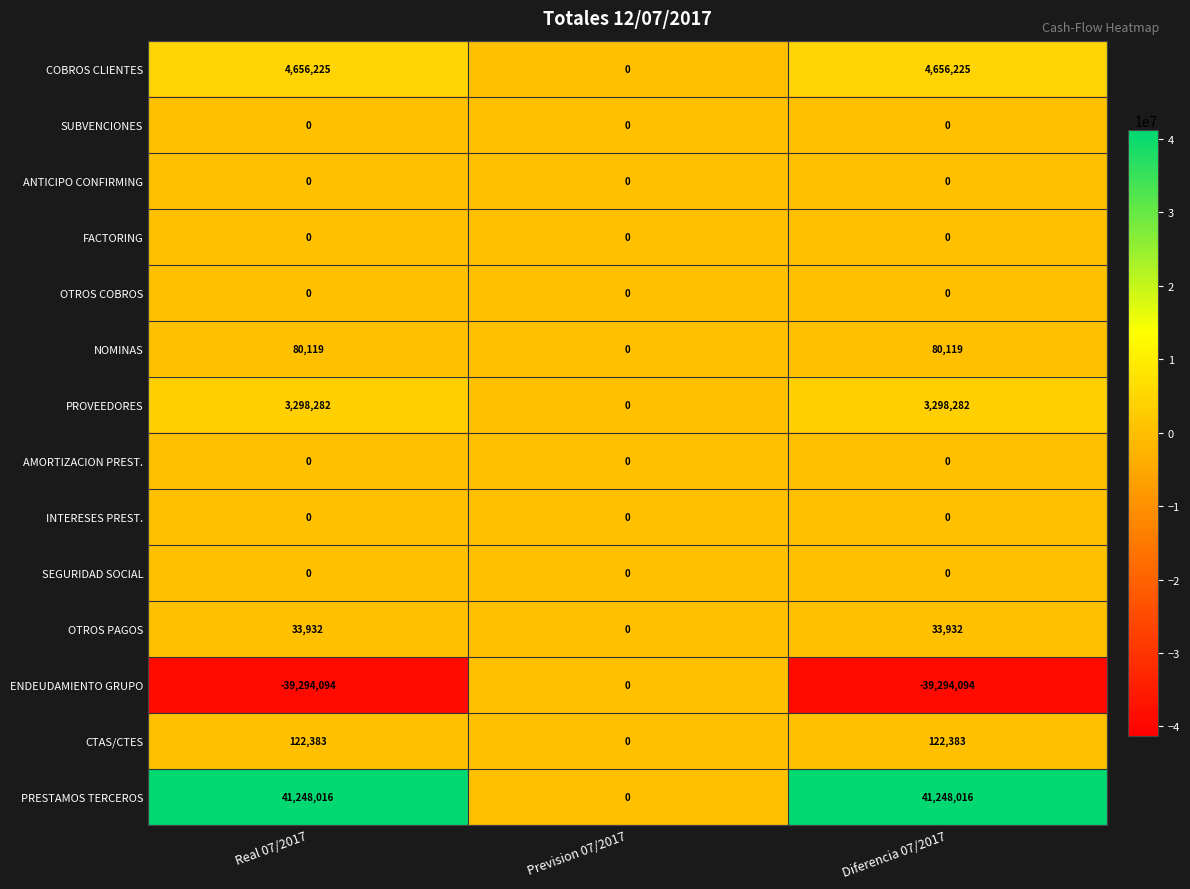

True or false: ENDEUDAMIENTO GRUPO has a value of -68178461 at Real 07/2017.

False